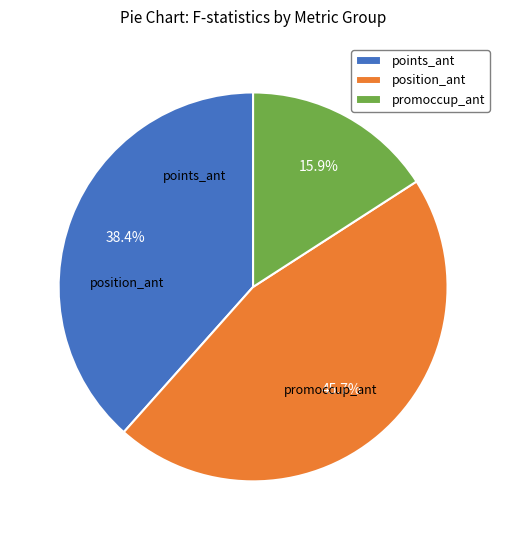

Is there a majority slice in this chart?

No